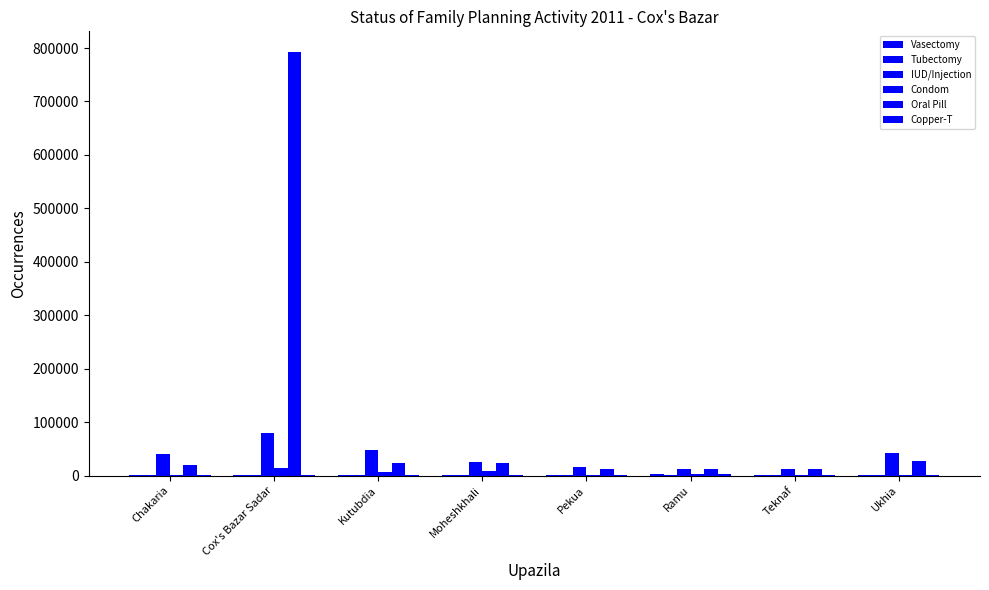

At Chakaria, list the series in order from largest to smallest.

IUD/Injection, Oral Pill, Condom, Copper-T, Tubectomy, Vasectomy